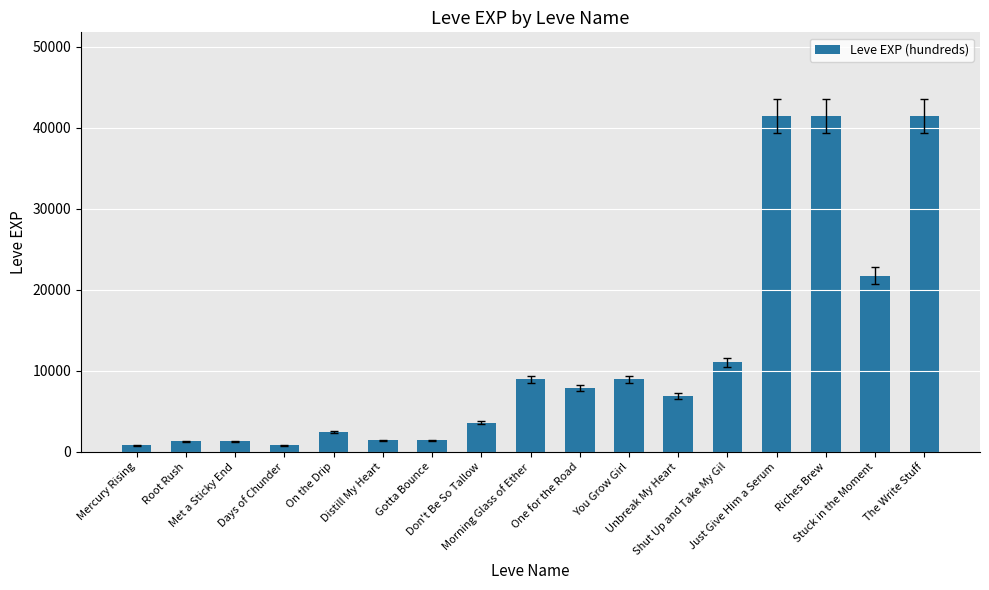

What is the value of the 12th bar from the left?

6880